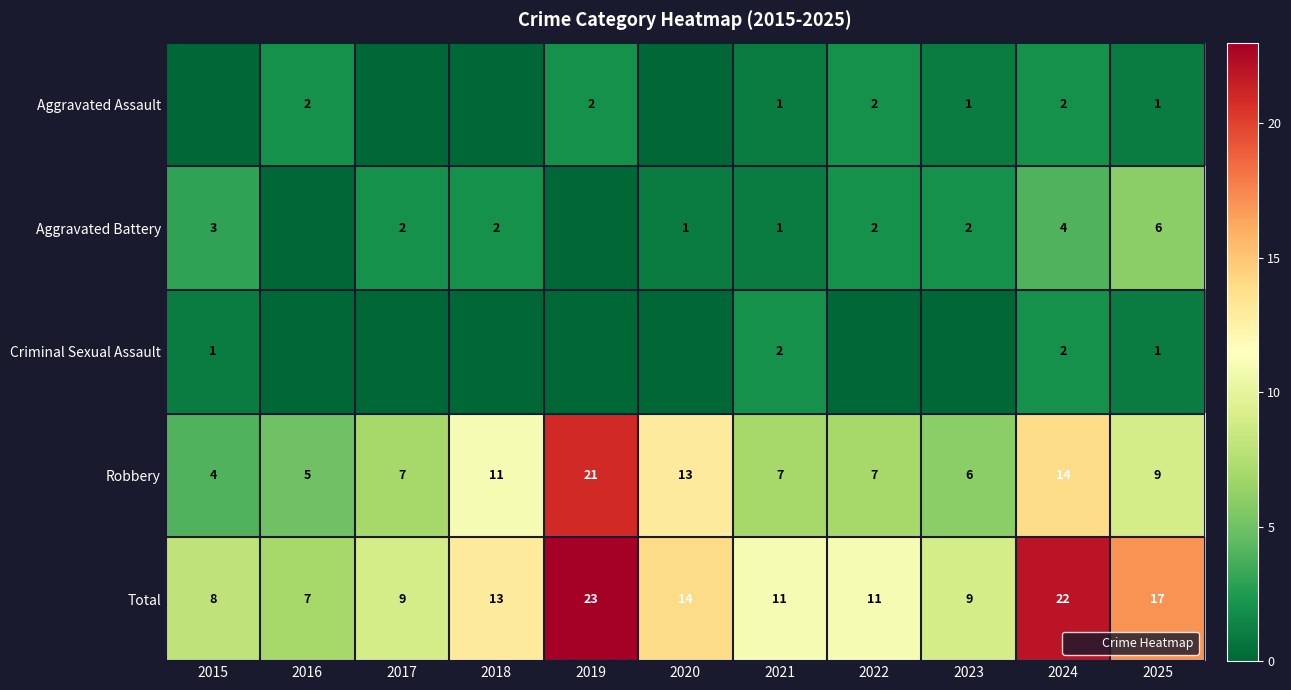

What is the approximate value of Aggravated Battery at 2024?

4